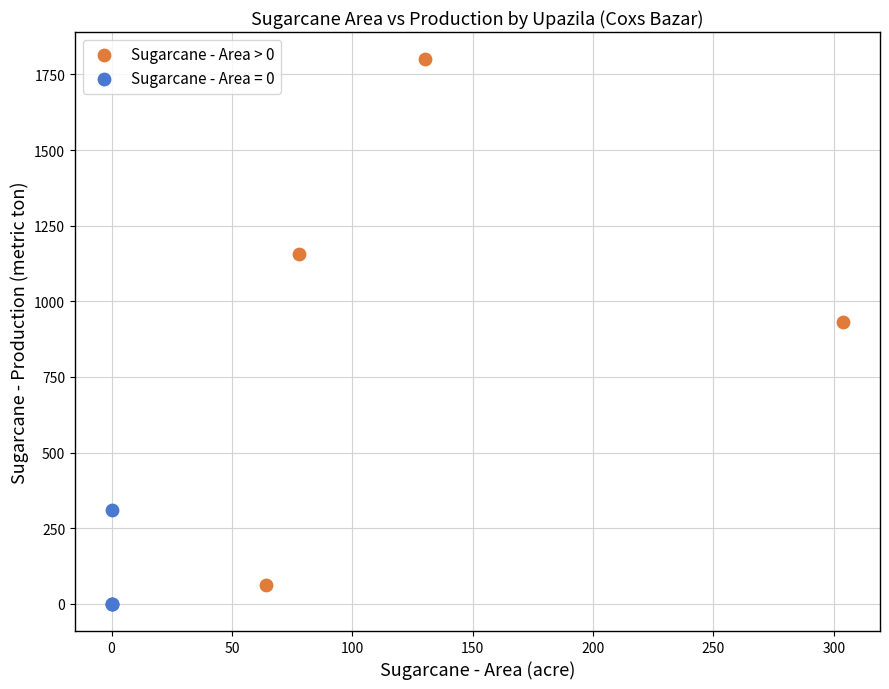

Which series has the largest Y range (max minus min)?

Sugarcane - Area > 0